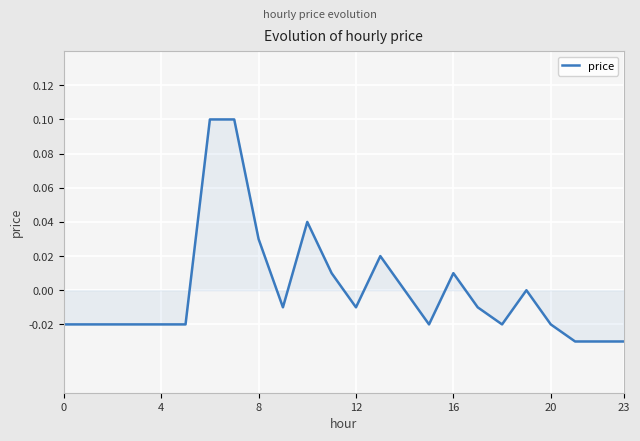

Count the number of categories in the chart.

24